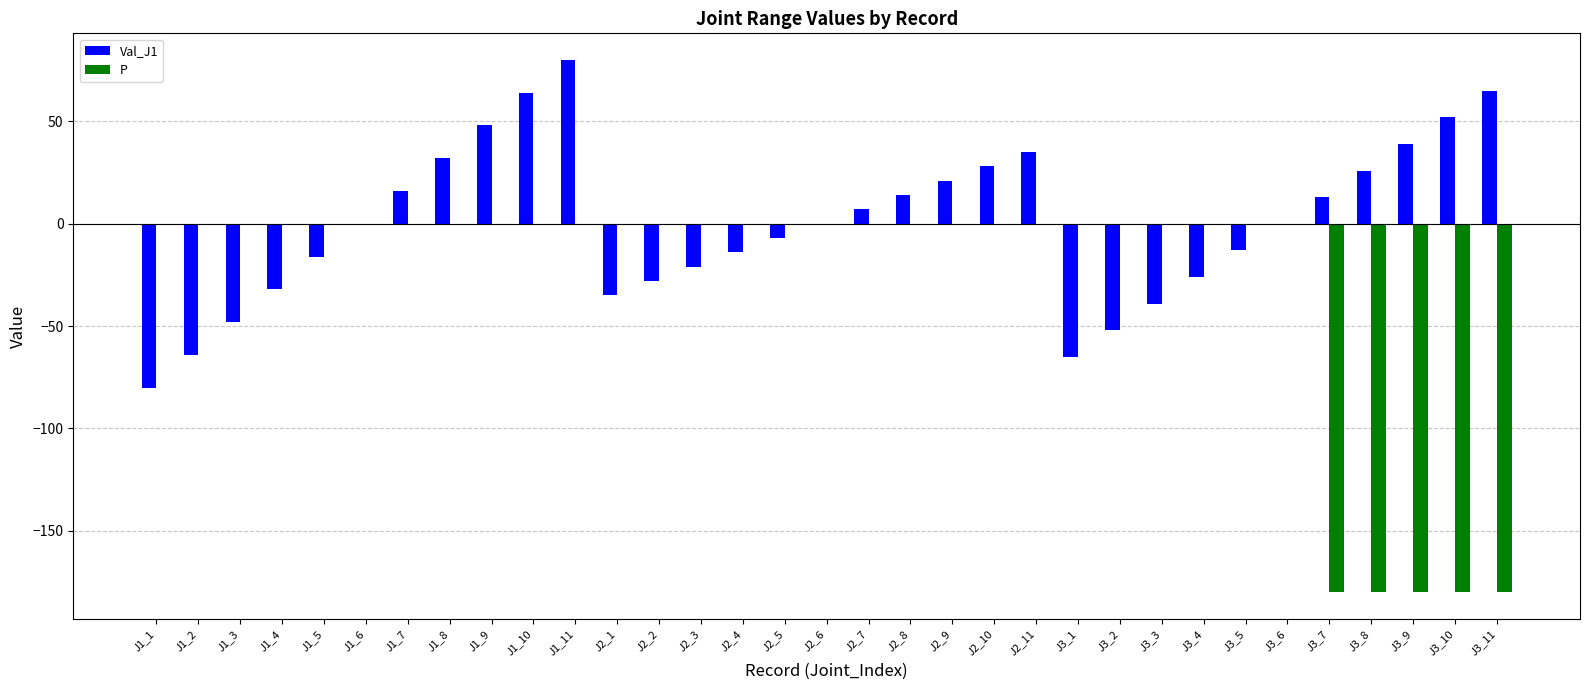

True or false: P has a value of -90 at J2_4.

False